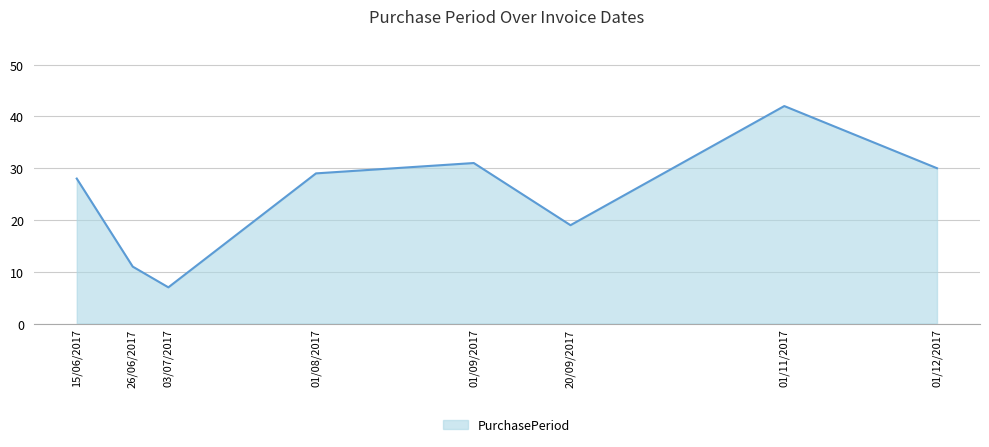

Rank the categories by value from highest to lowest.

01/11/2017, 01/09/2017, 01/12/2017, 01/08/2017, 15/06/2017, 20/09/2017, 26/06/2017, 03/07/2017